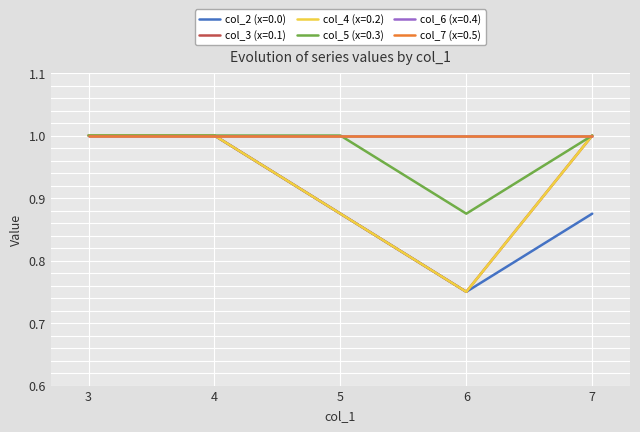

Does the chart display data point markers on the line(s)?

No